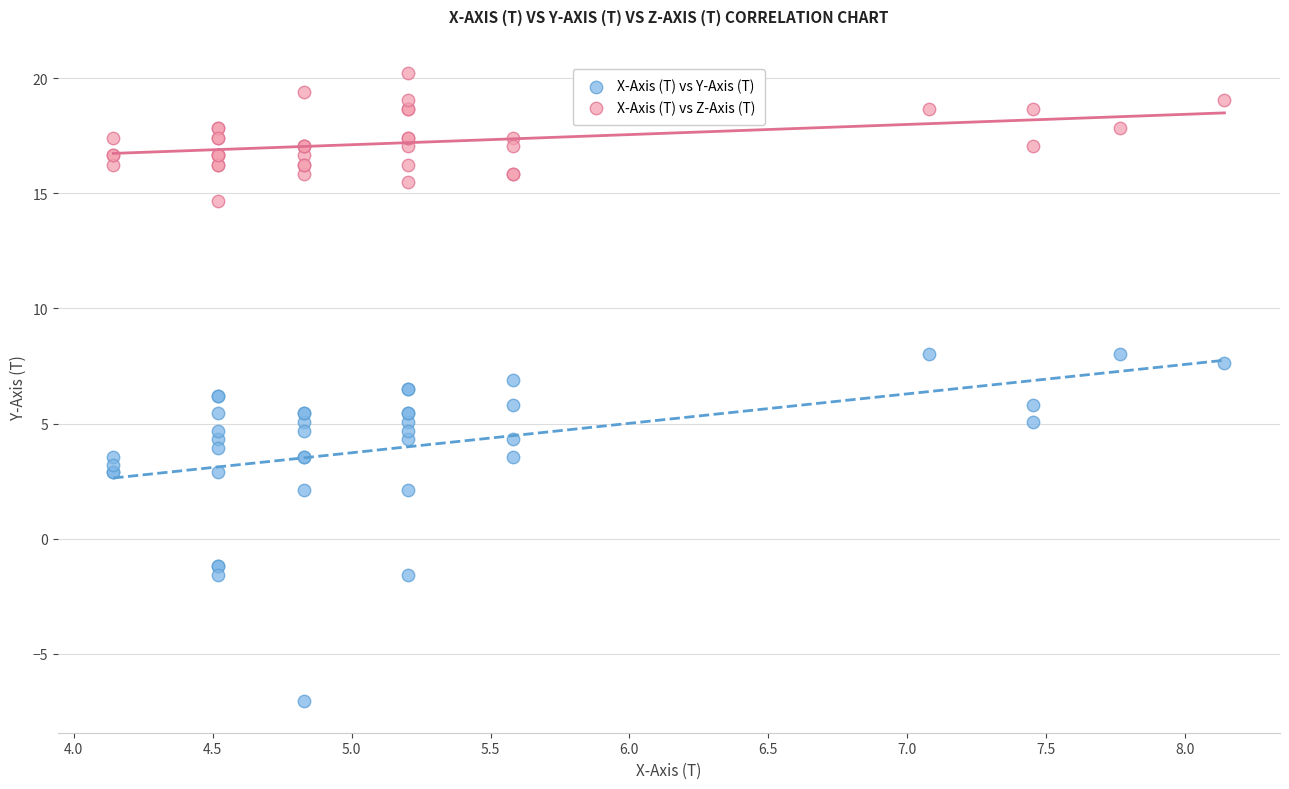

What is the X range (max minus min) for the scatter plot?

4.0